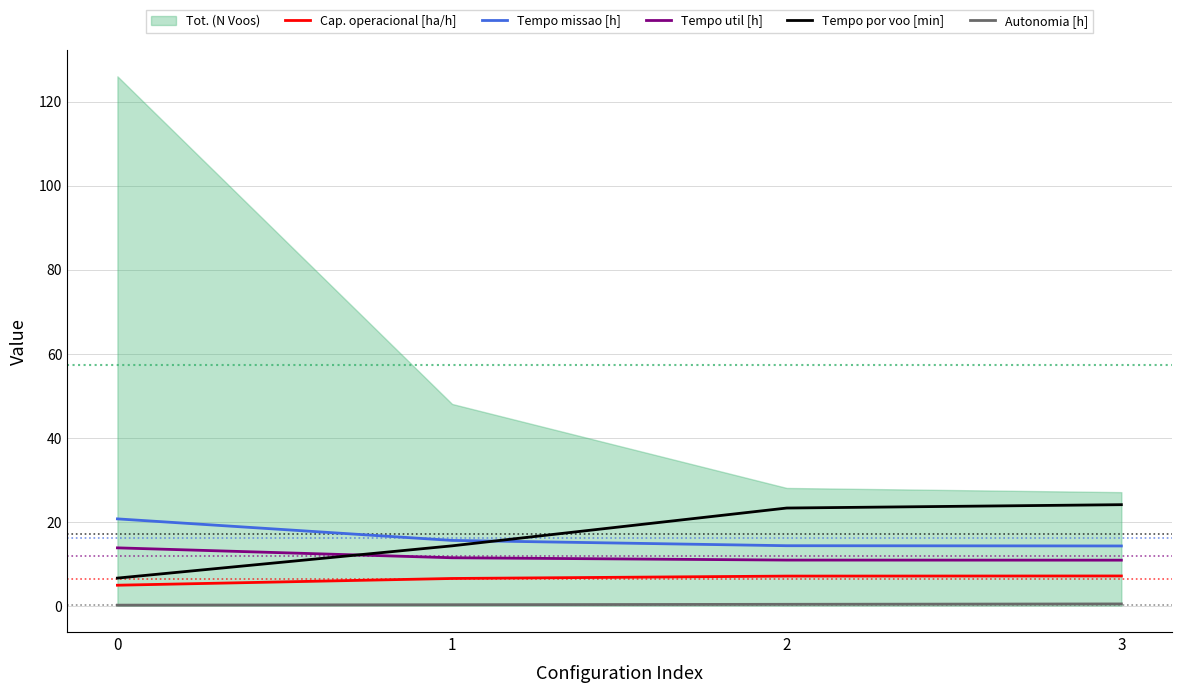

The value of Tempo por voo [min] at 2 is 5.8. True or false?

False